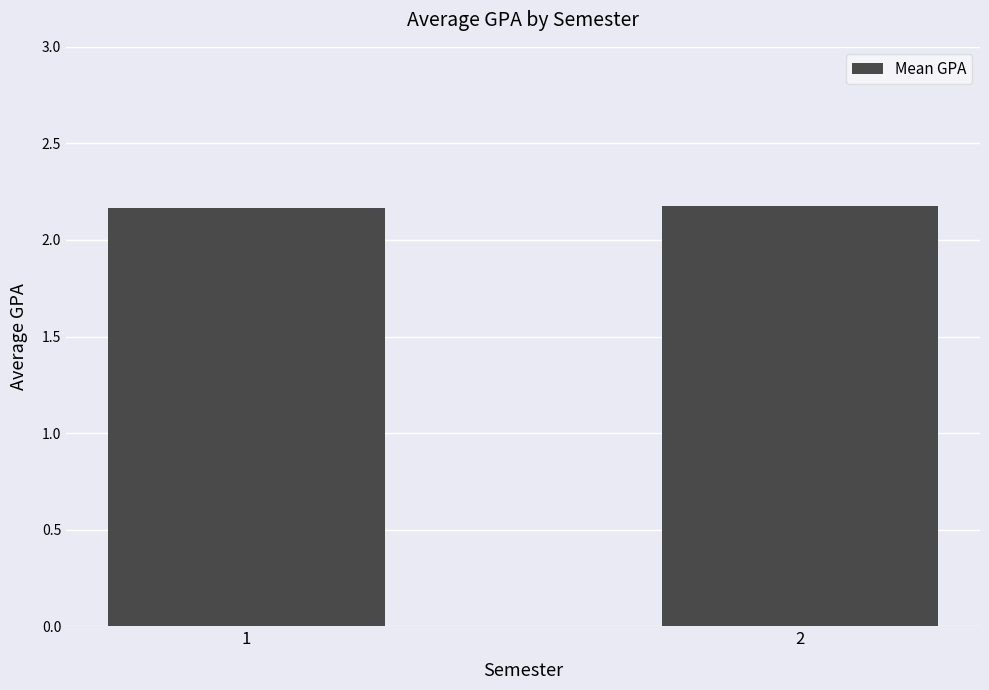

True or false: the data shows 2.2 at 2.

True